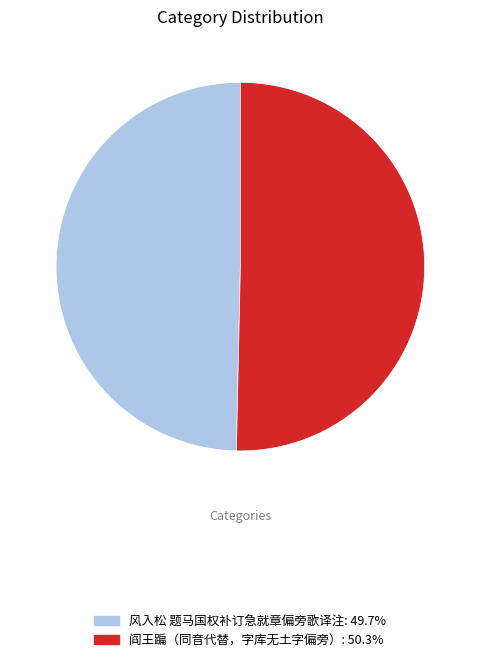

Is there a majority slice in this chart?

Yes